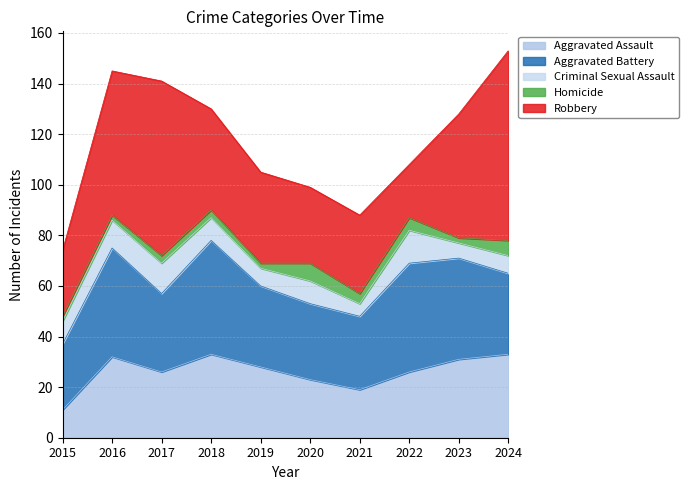

What are all the series names shown in the legend?

Aggravated Assault, Aggravated Battery, Criminal Sexual Assault, Homicide, Robbery